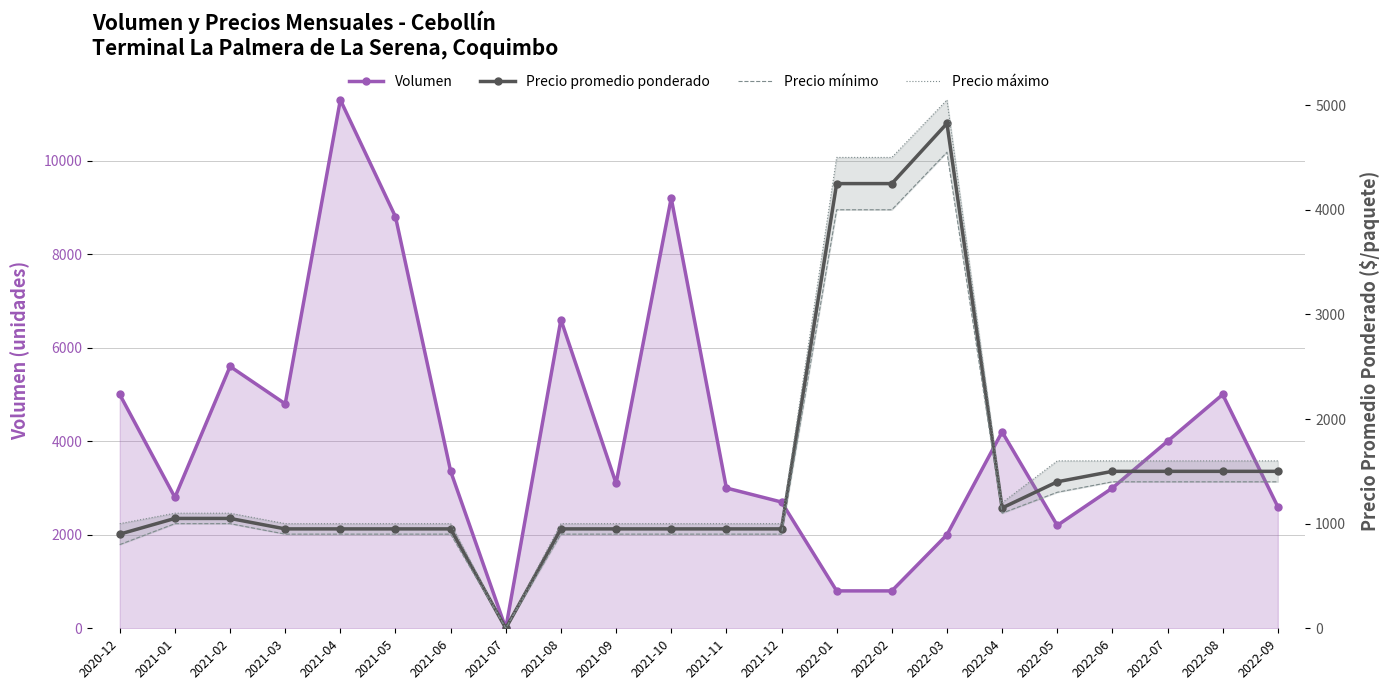

Reading left to right, extract all data points from this chart.

Volumen: 5000	2800	5600	4800	11300	8800	3360	0	6600	3100	9200	3000	2700	800	800	2000	4200	2200	3000	4000	5000	2600
Precio promedio ponderado: 900	1050	1050	950	950	950	950	0	950	950	950	950	950	4250	4250	4825	1150	1400	1500	1500	1500	1500
Precio mínimo: 800	1000	1000	900	900	900	900	0	900	900	900	900	900	4000	4000	4550	1100	1300	1400	1400	1400	1400
Precio máximo: 1000	1100	1100	1000	1000	1000	1000	0	1000	1000	1000	1000	1000	4500	4500	5050	1200	1600	1600	1600	1600	1600